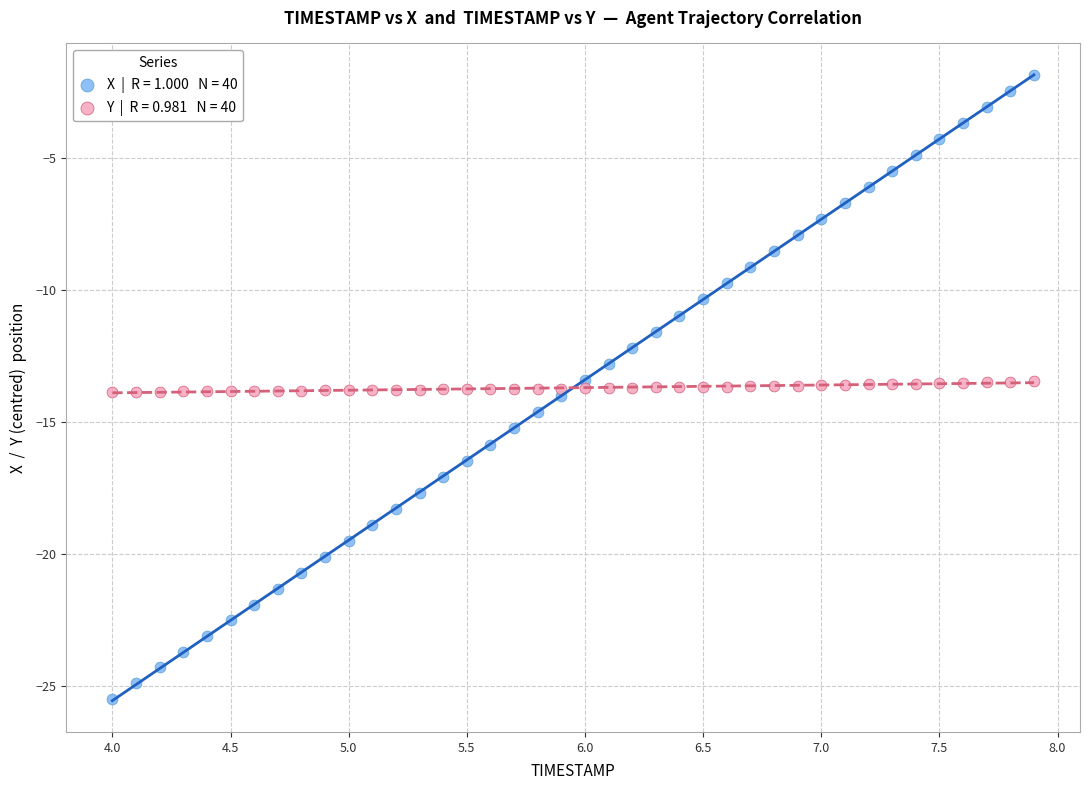

Across all data points, what is the range of Y values (max minus min)?

23.6